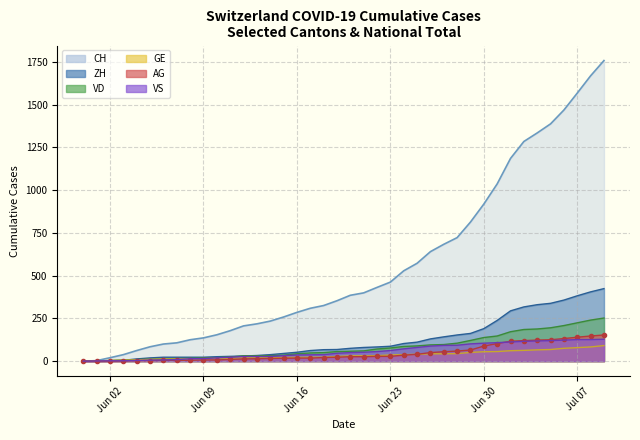

What is the maximum value for GE?

91